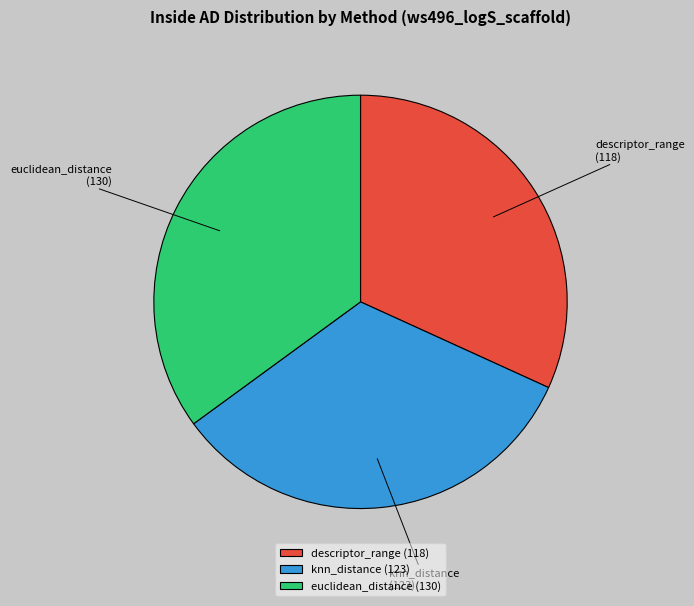

Approximately how many times larger is the value at knn_distance compared to descriptor_range?

1.0